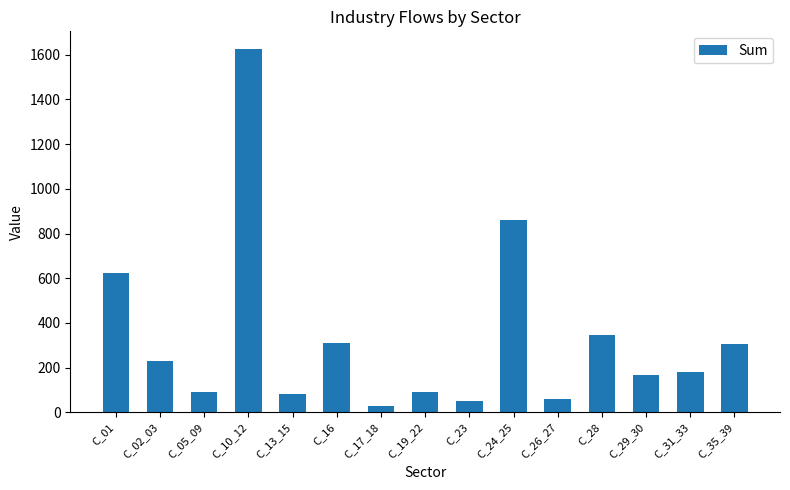

Does the chart contain stacked bars?

No